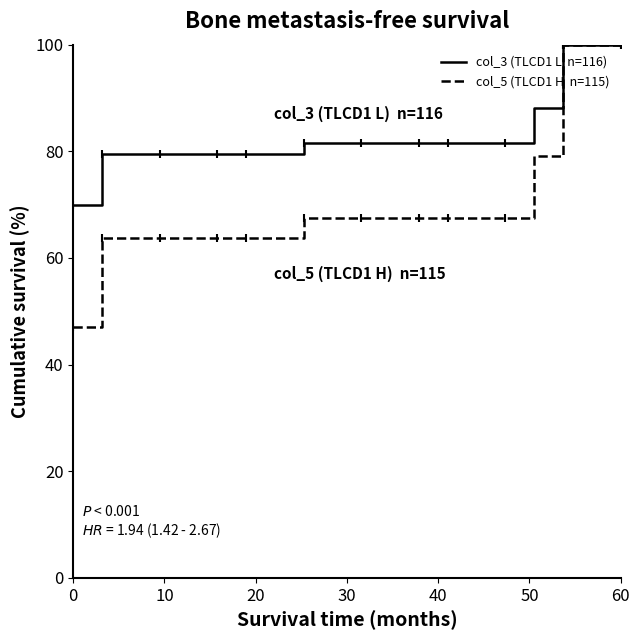

Count the number of data series in this chart.

2